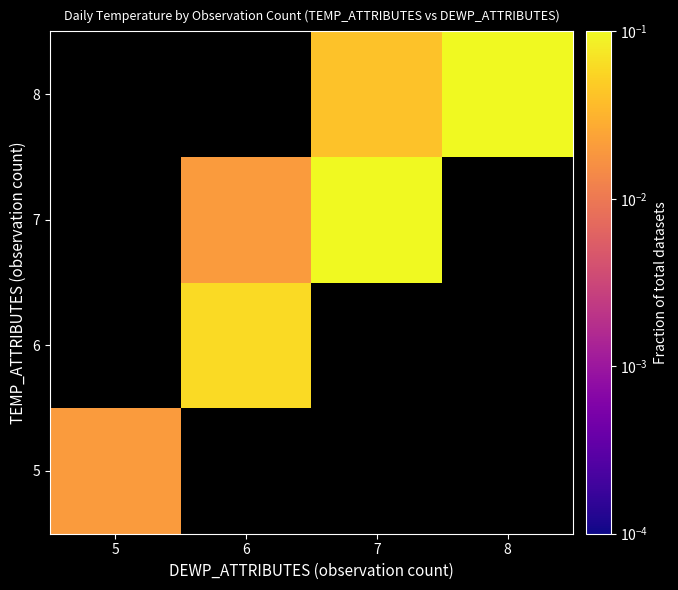

Count the number of categories in the chart.

4